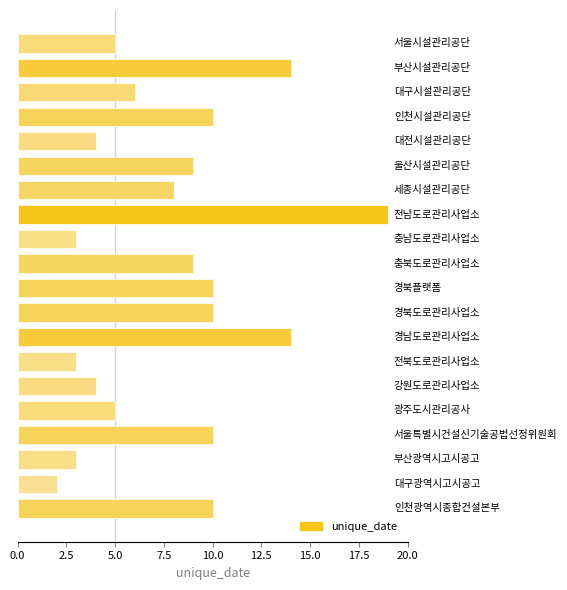

What is the minimum value shown in the chart?

2